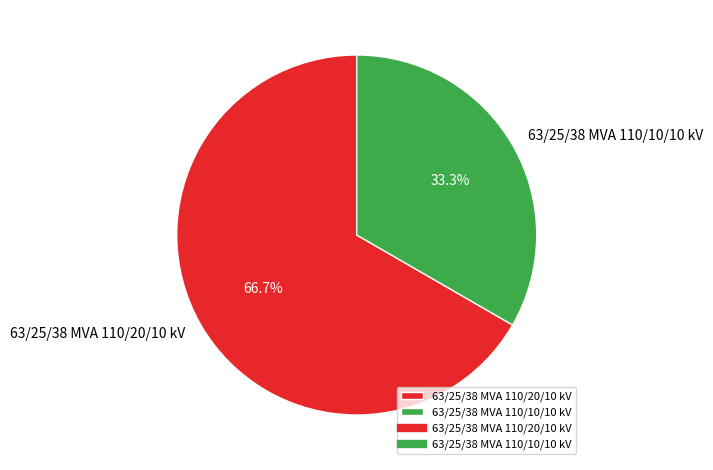

Between 63/25/38 MVA 110/10/10 kV and 63/25/38 MVA 110/20/10 kV, which is larger?

63/25/38 MVA 110/20/10 kV